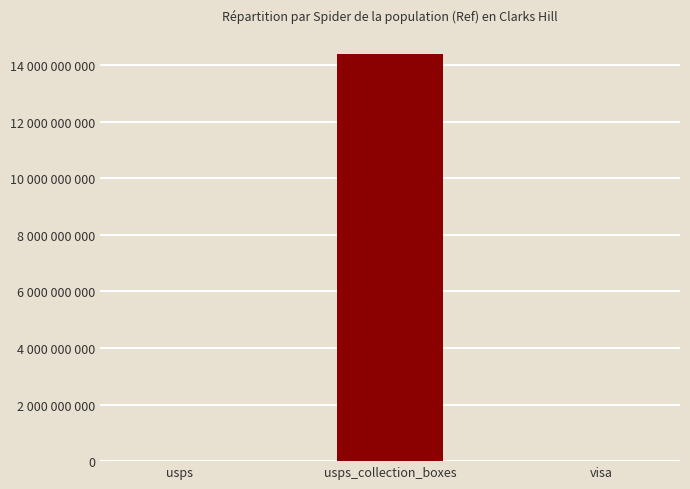

Which label corresponds to the smallest value in the chart?

visa